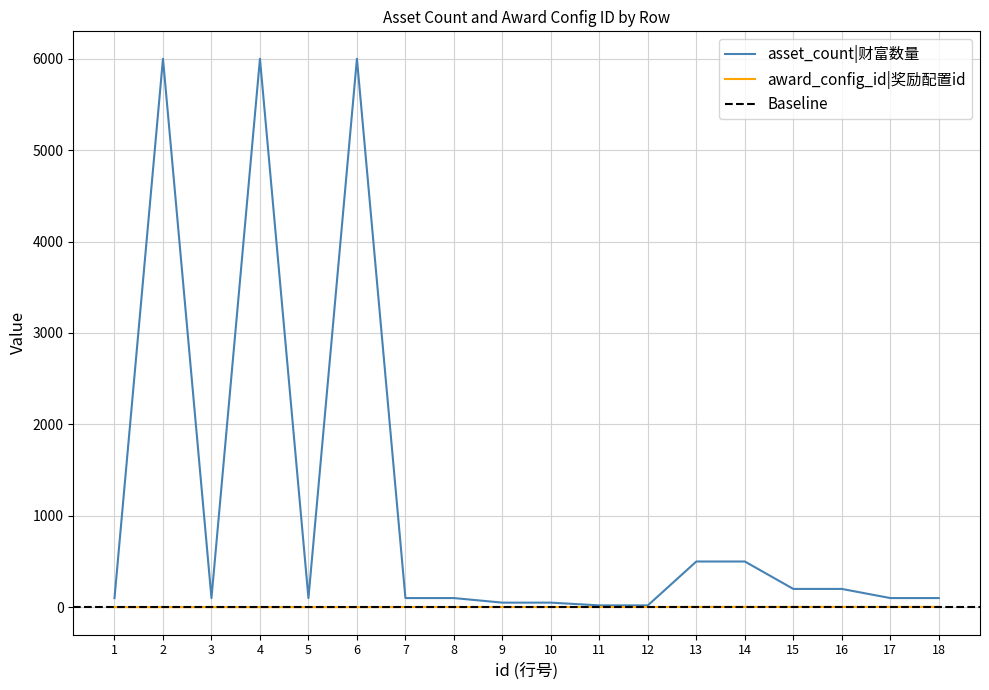

True or false: award_config_id has more than 2 points higher than both neighbors.

False